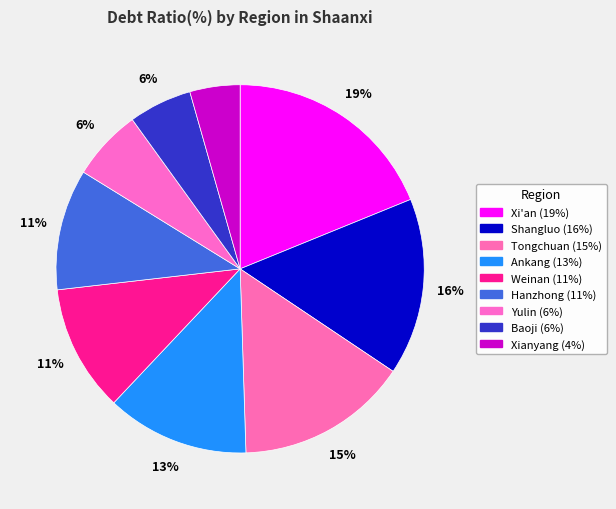

What portion of the pie excludes Weinan?

88.9%